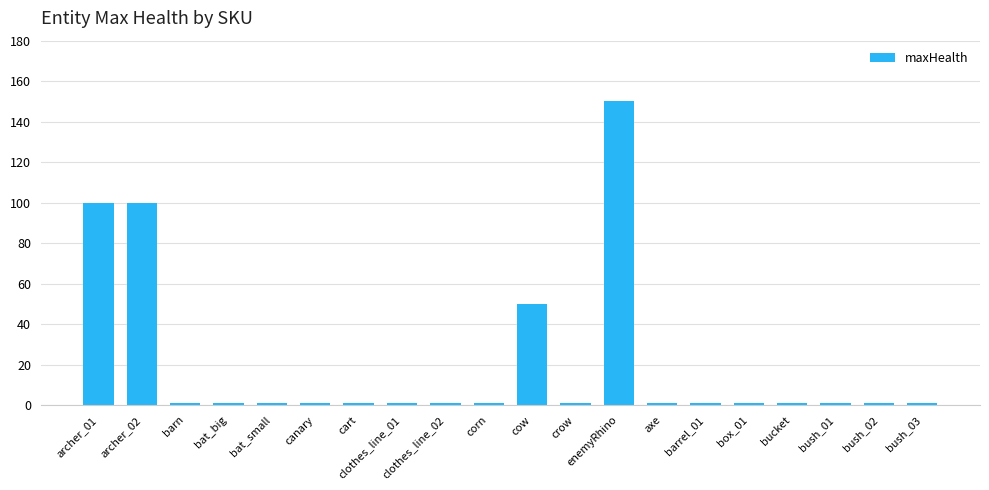

What is the difference between the second highest and second lowest values?

99